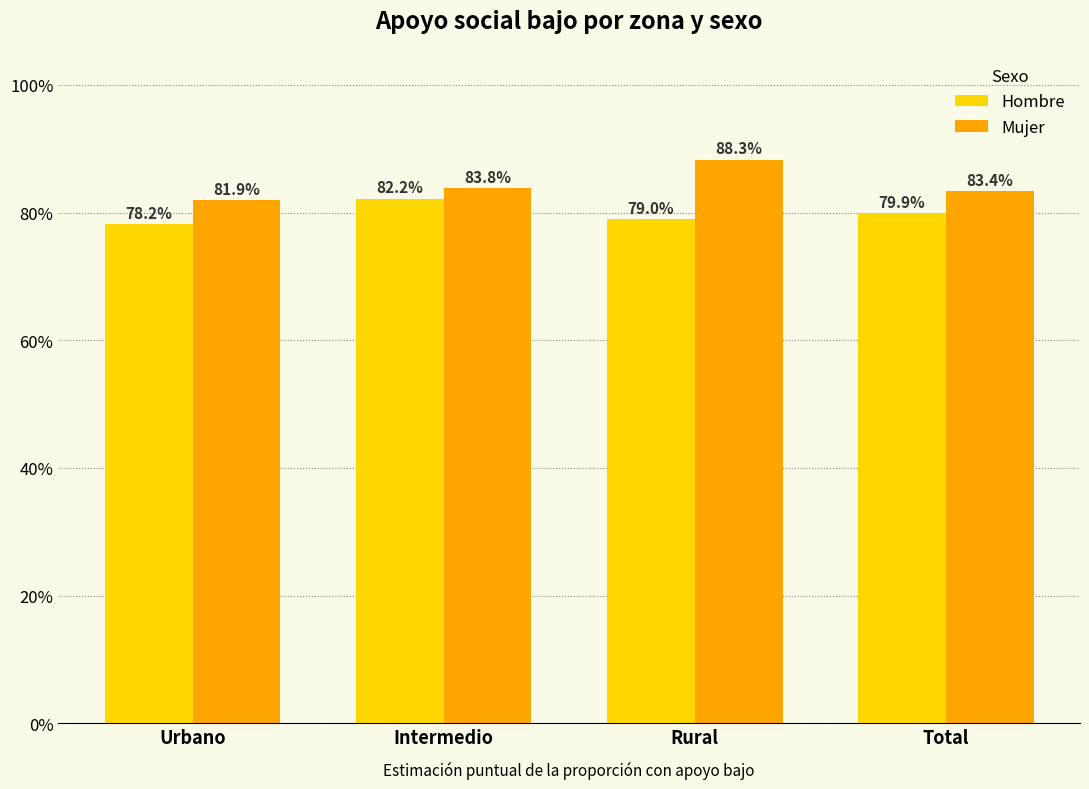

What are all the series names shown in the legend?

Hombre, Mujer